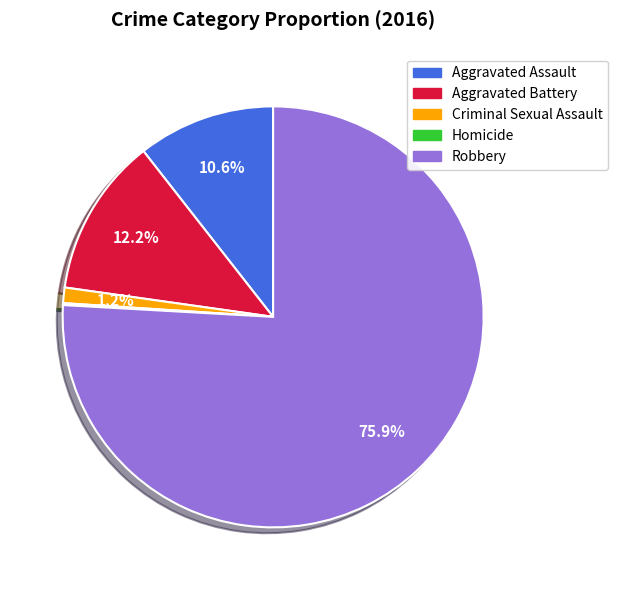

Which slice represents more than half of the pie?

Robbery